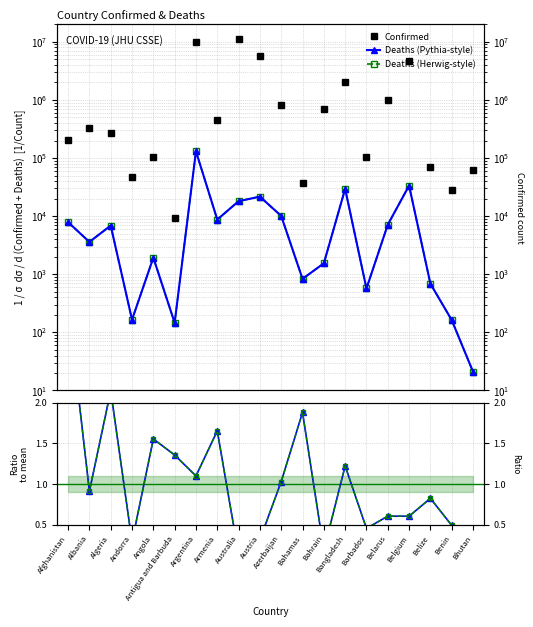

At how many categories does at least one series exceed 3017438?

4